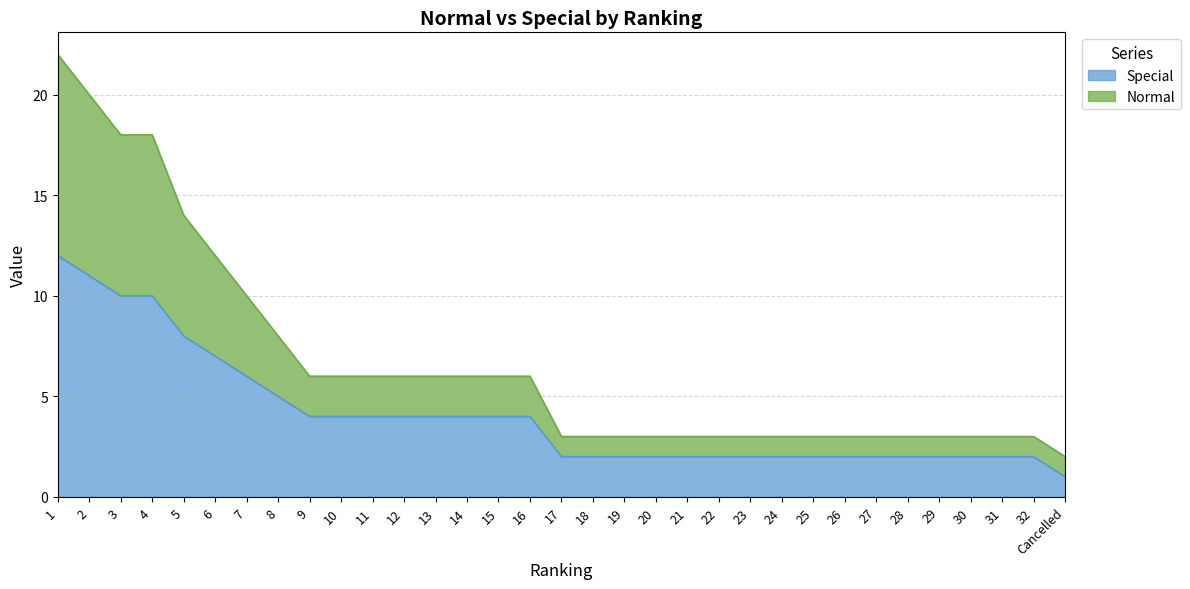

Is it true that Special equals 1 at 26?

False